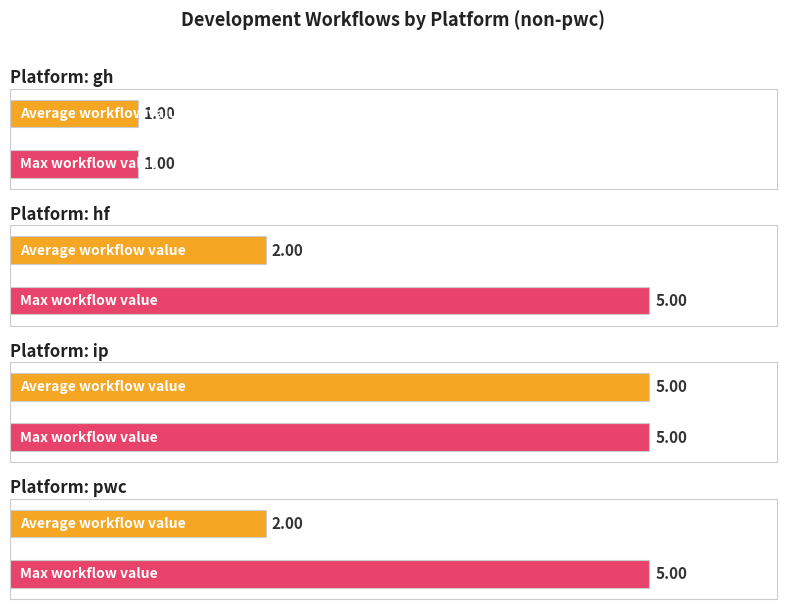

Which series has the widest spread of values?

Average workflow value